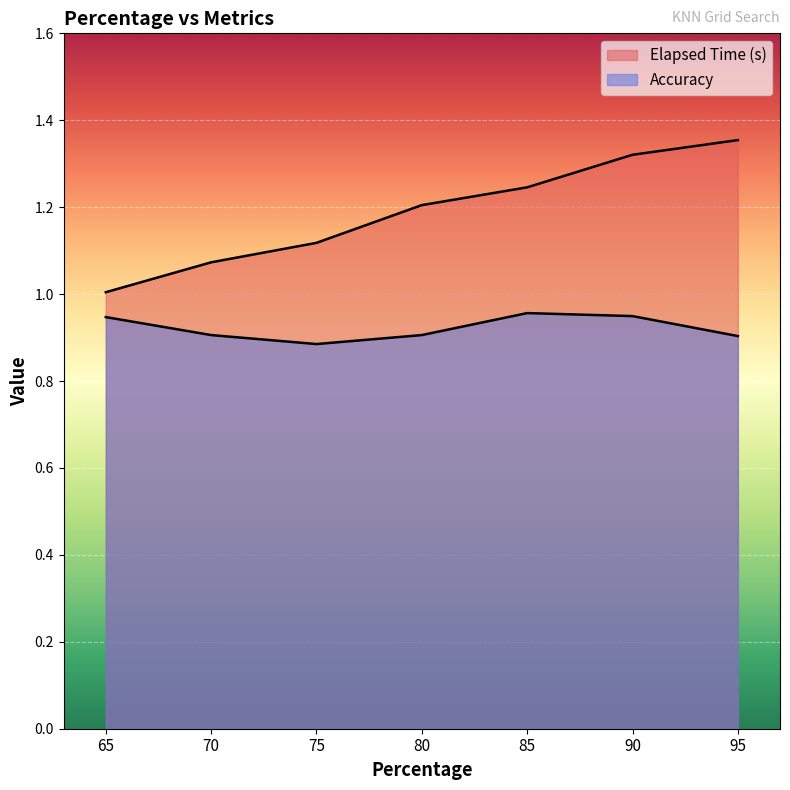

What is the minimum value shown in the chart?

0.9